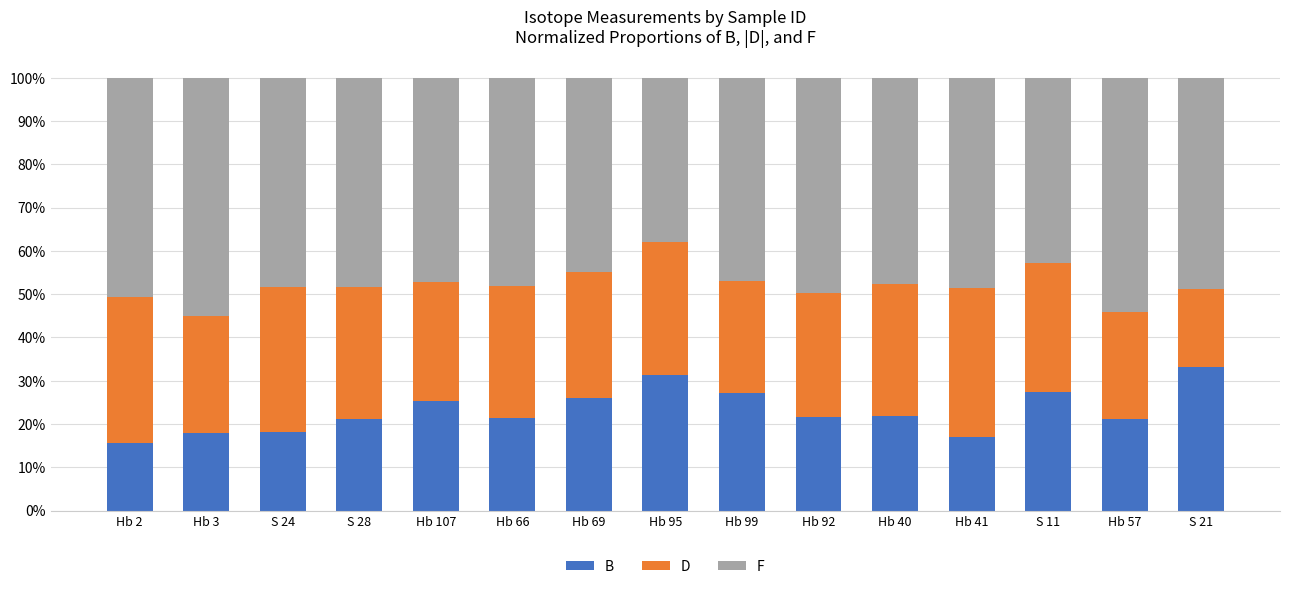

What is the highest value of the B series?

33.3